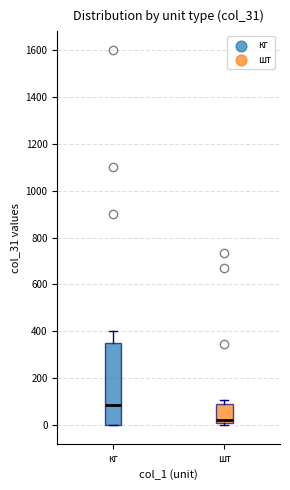

Which box's median line is the highest?

кг